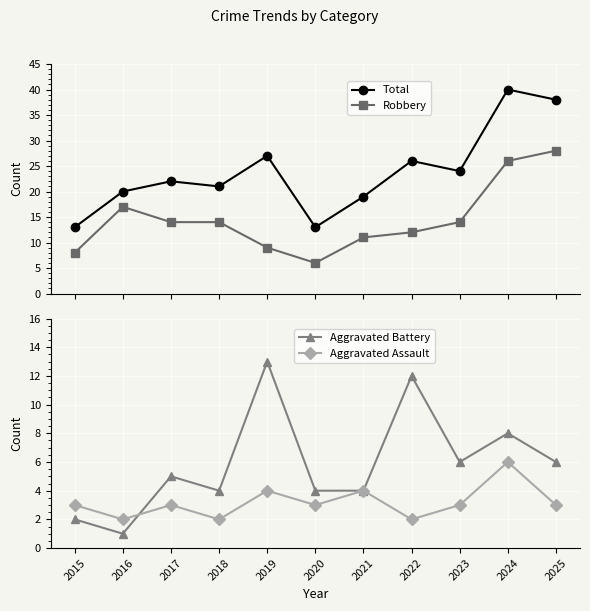

What is the average value of the Aggravated Assault series?

3